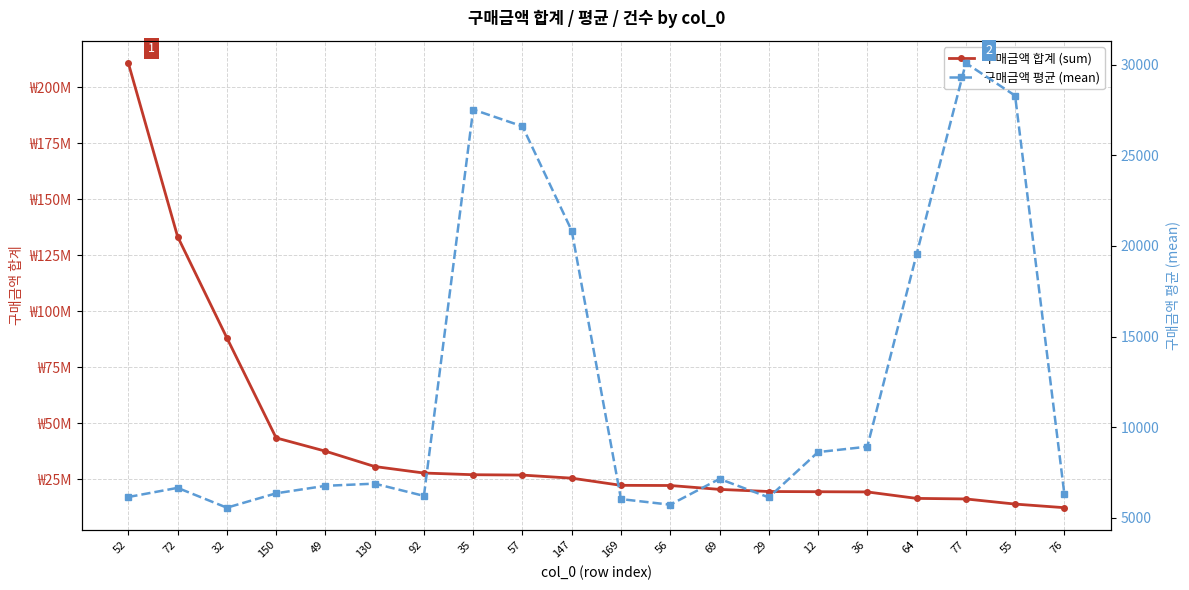

Reading left to right, transcribe all the data shown in this chart.

구매금액 합계 (sum): 52=210803281.0	72=133303006.0	32=88074353.0	150=43376556.0	49=37448660.0	130=30585280.0	92=27677552.0	35=26924280.0	57=26761990.0	147=25387730.0	169=22181015.0	56=22107950.0	69=20370500.0	29=19420800.0	12=19331264.0	36=19237010.0	64=16349850.0	77=16101780.0	55=13808560.0	76=12199150.0
구매금액 평균 (mean): 52=6139.8	72=6644.6	32=5550.4	150=6344.4	49=6757.2	130=6877.7	92=6201.6	35=27529.9	57=26602.4	147=20843.8	169=6024.2	56=5715.6	69=7140.0	29=6118.7	12=8618.5	36=8918.4	64=19533.9	77=30096.8	55=28296.2	76=6301.2